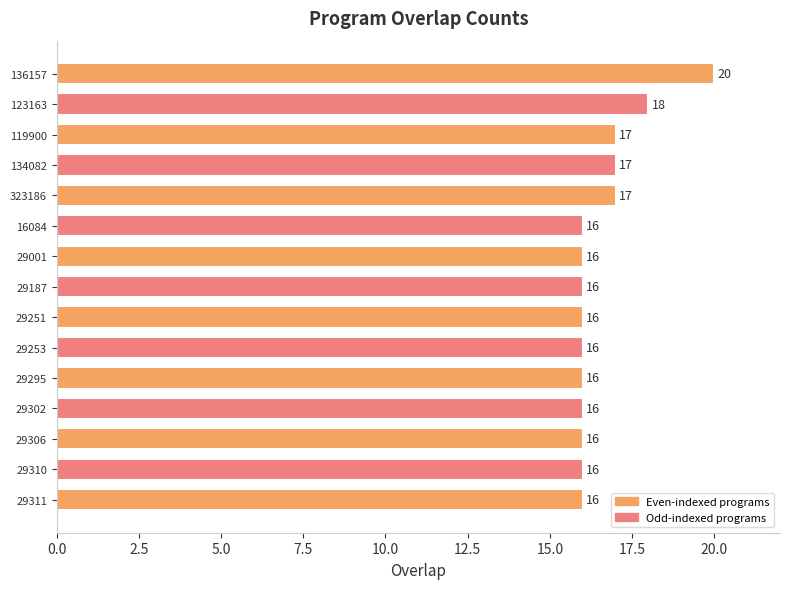

What is the difference between the maximum and minimum values?

4